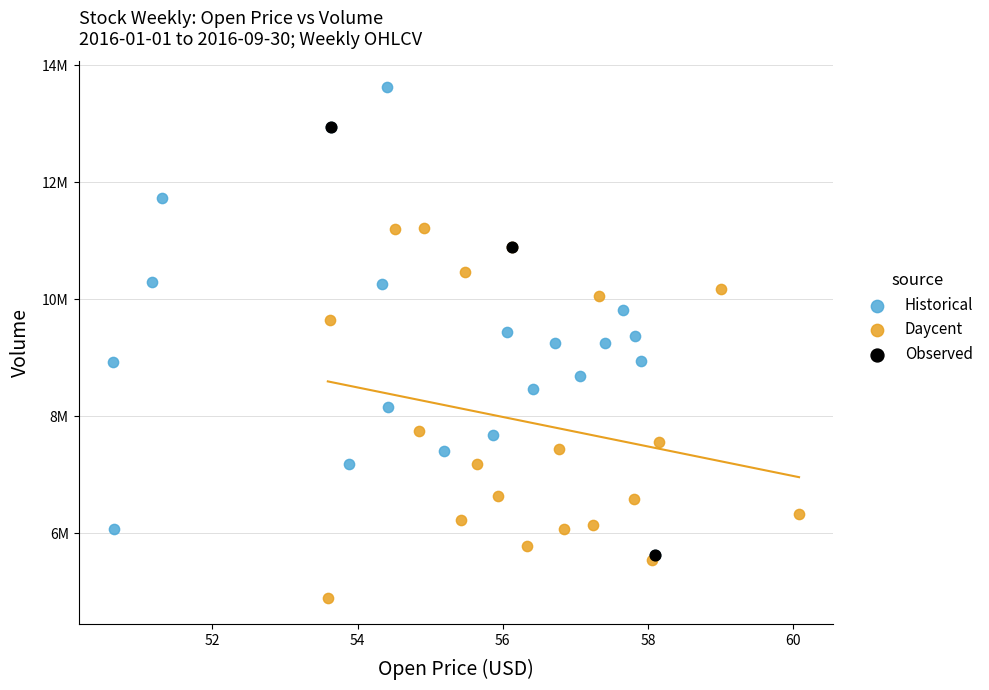

What are all the series names shown in the legend?

Historical, Daycent, Observed